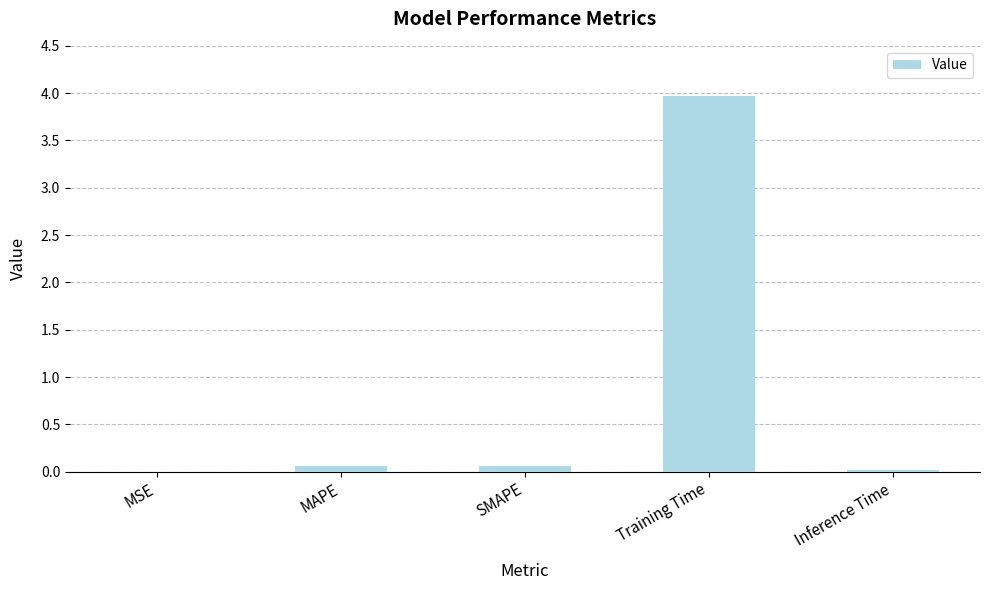

The chart shows a value of 4.0 at Training Time. True or false?

True